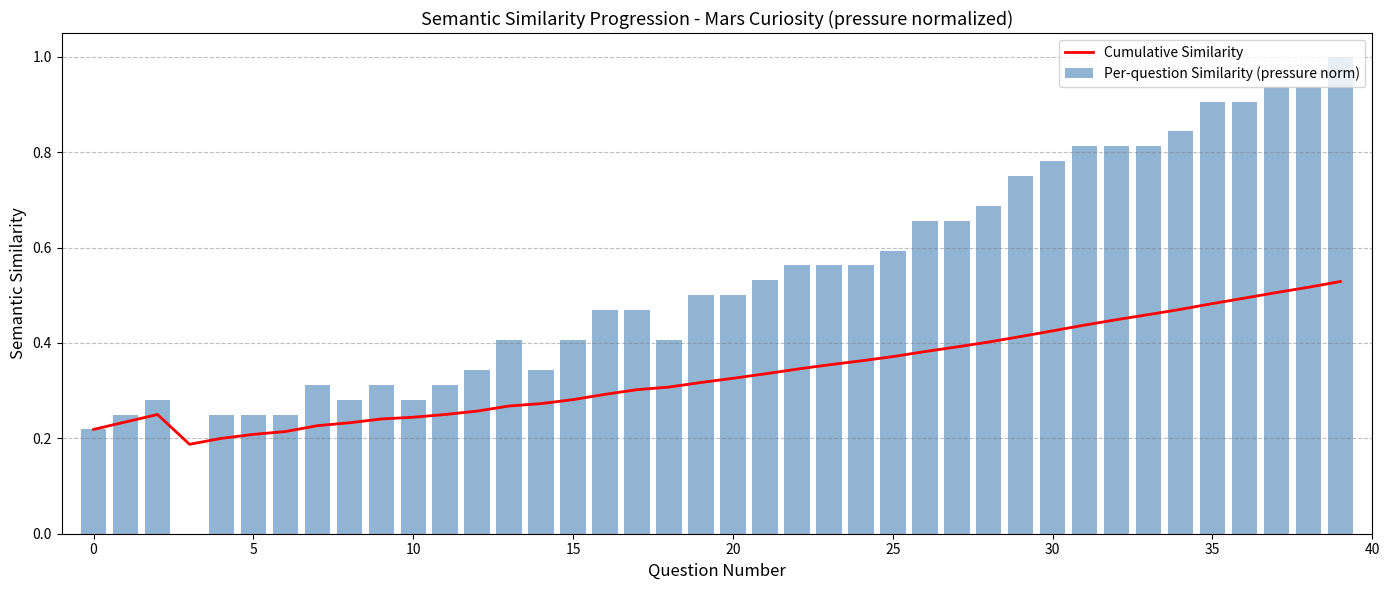

What is the difference between the maximum and minimum values in the Per-question Similarity (pressure norm) series?

1.0